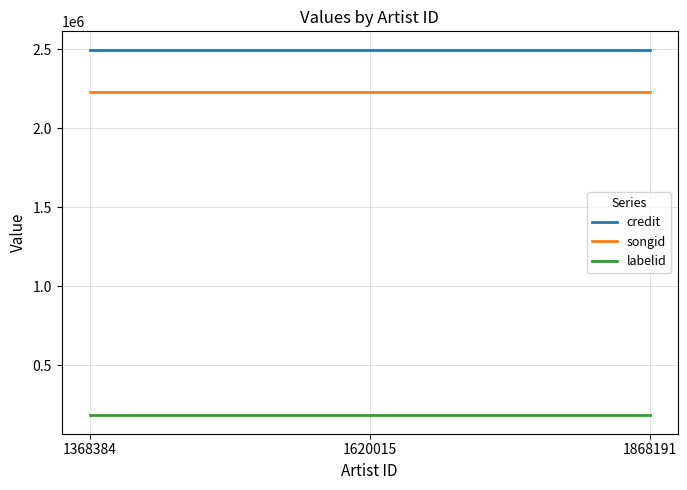

Rank the series at 1368384 from lowest to highest value.

labelid, songid, credit